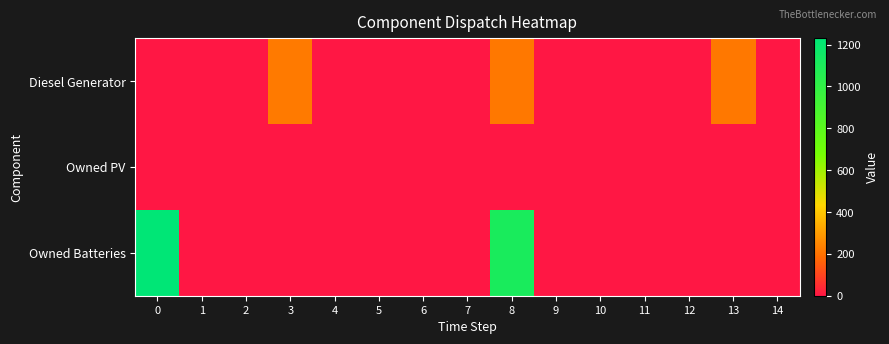

Which series has the largest range (max minus min)?

Owned Batteries